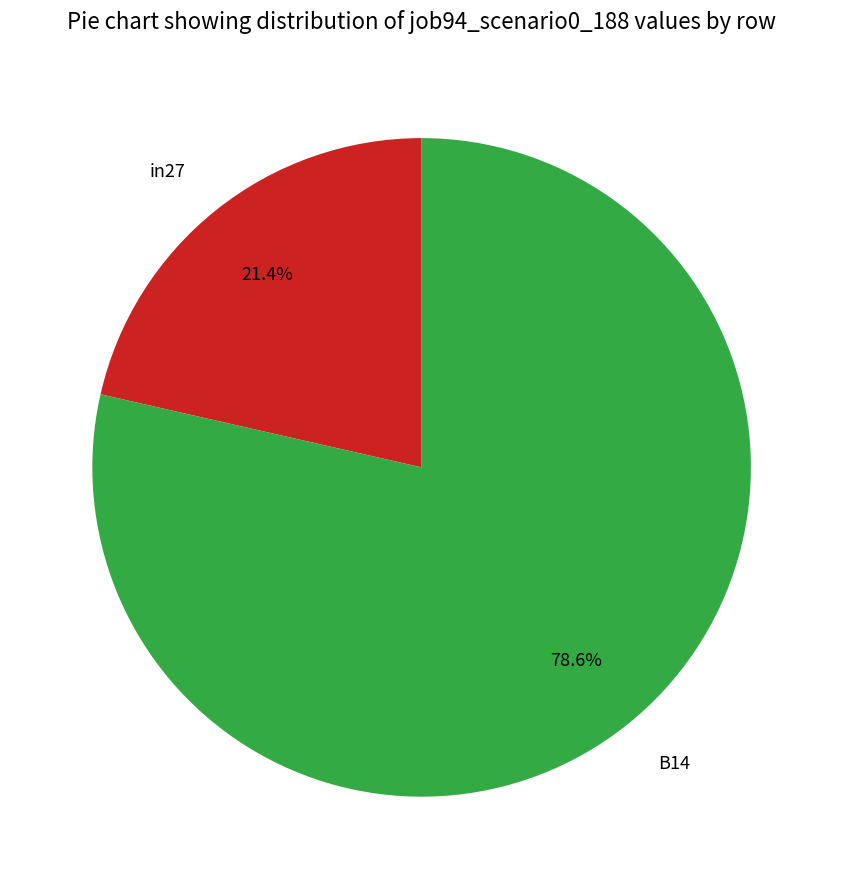

Combined, what portion of the pie is B14 and in27?

100.0%